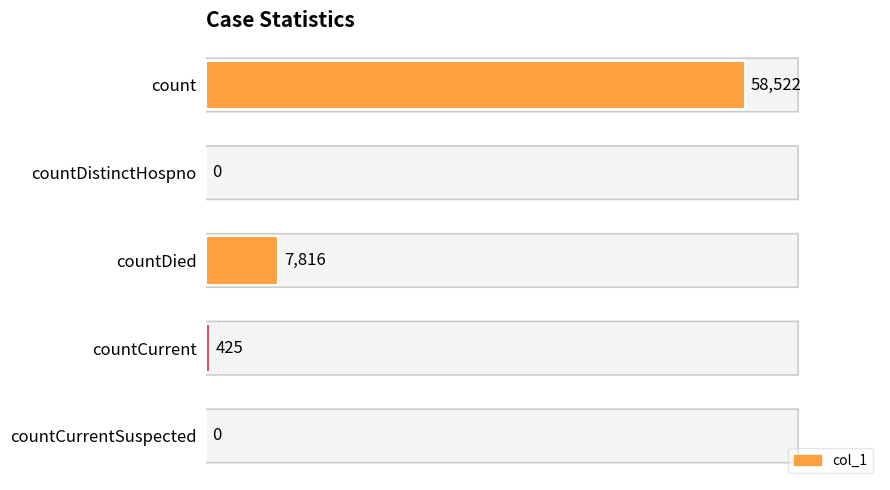

The chart shows a value of 0 at countDistinctHospno. True or false?

True